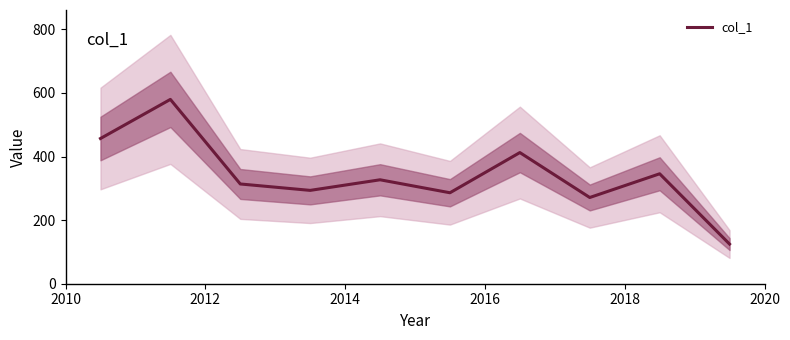

Does the chart have visible grid lines?

No